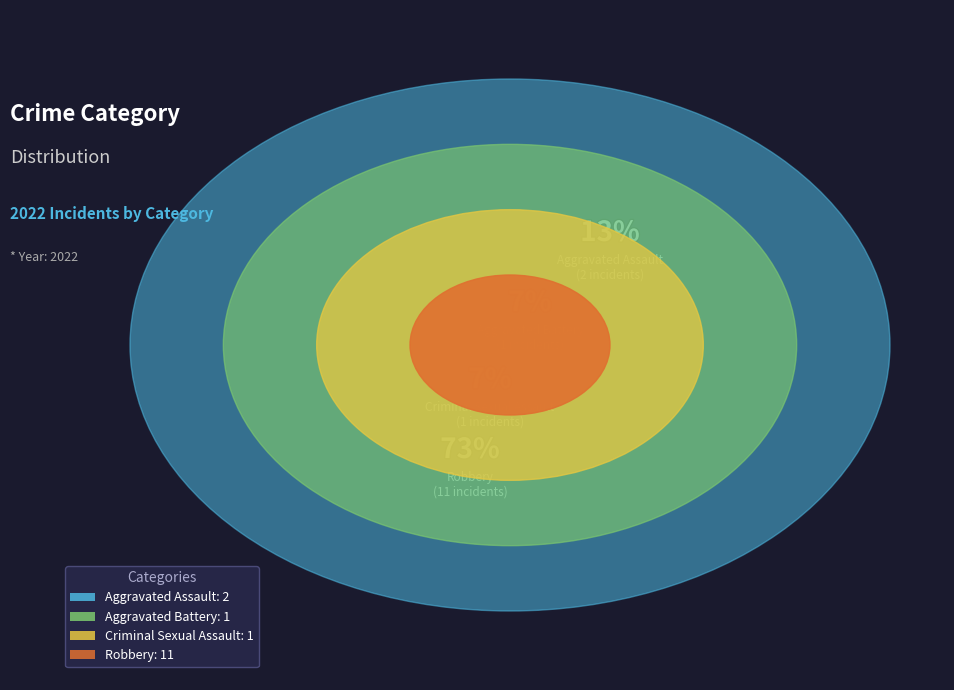

How many slices are in this pie chart?

4